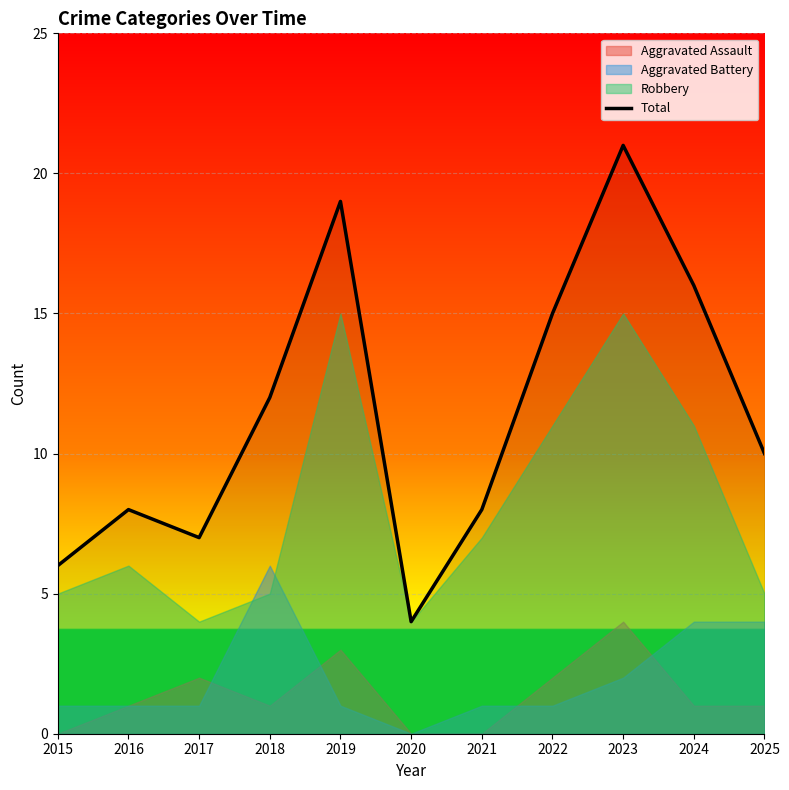

What is the maximum value for Total?

21